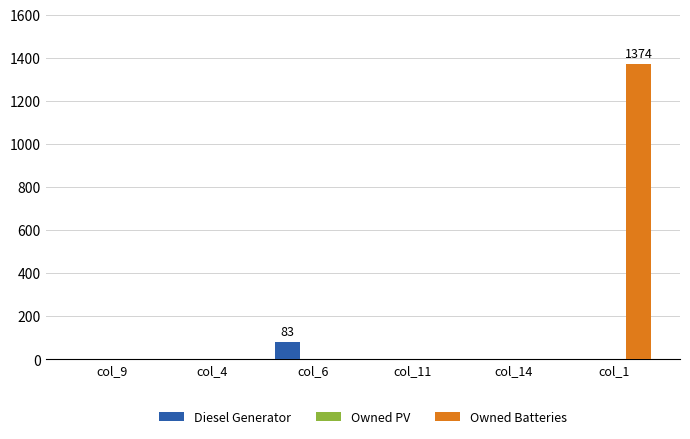

At which category is the sum across all series the highest?

col_1